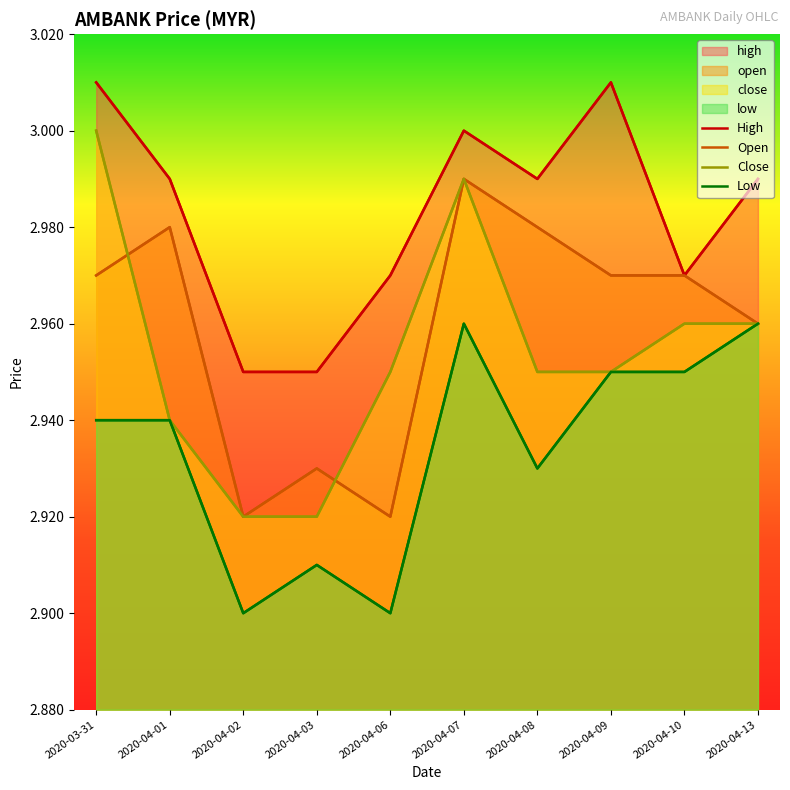

What are all the series names shown in the legend?

High, Open, Close, Low